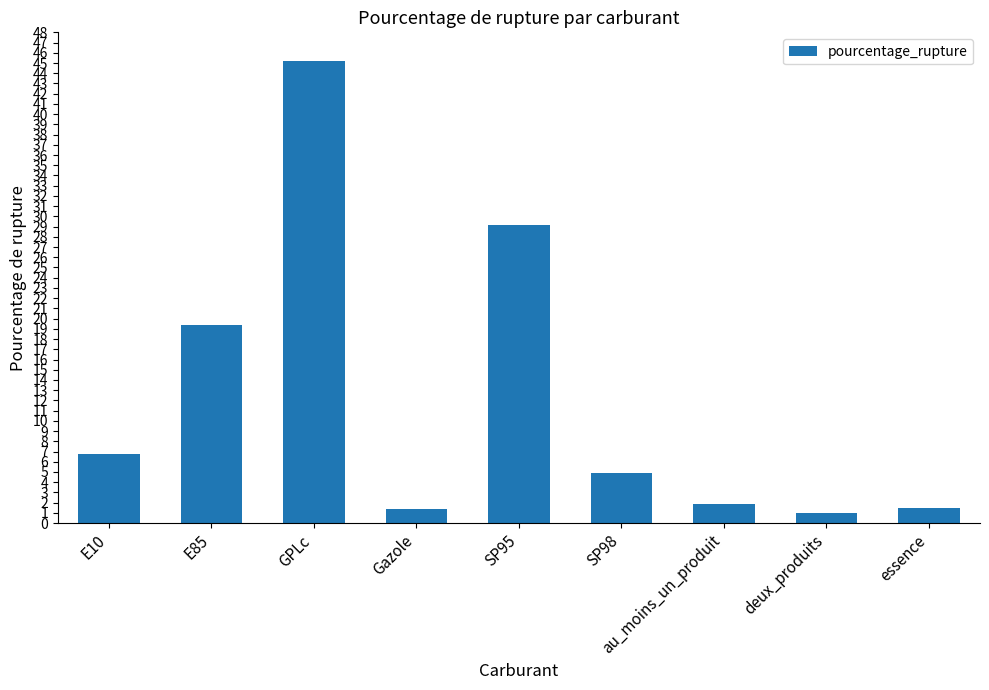

How many bars are there in total?

9